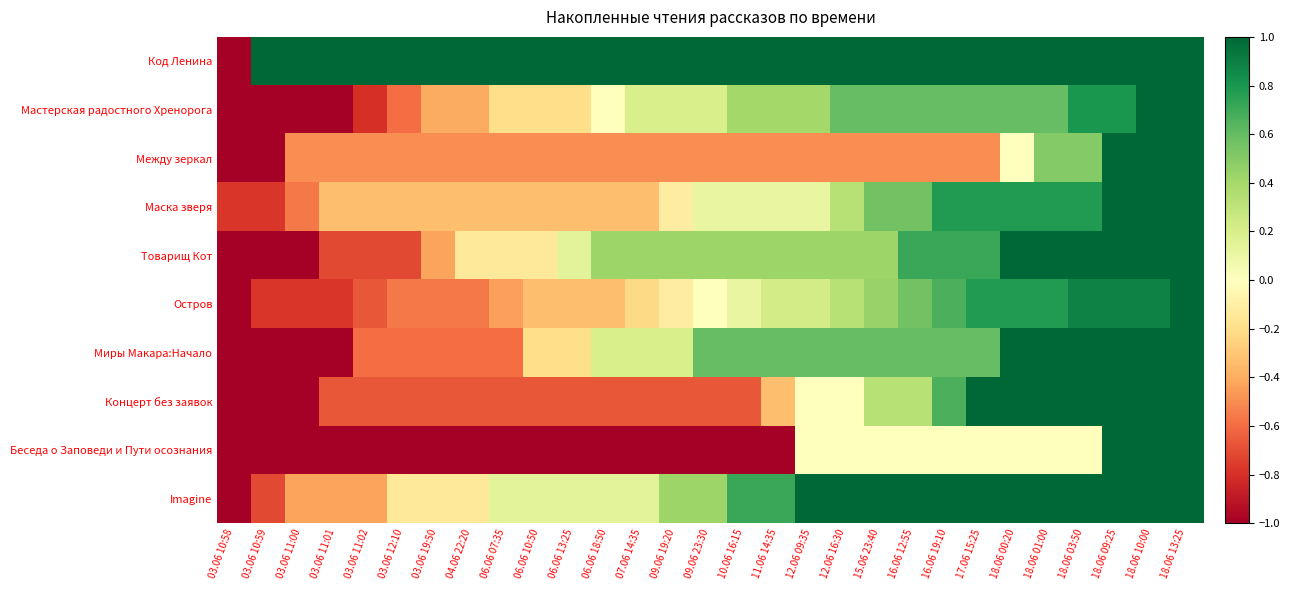

At which category does the chart reach its minimum across all series?

03.06 10:58